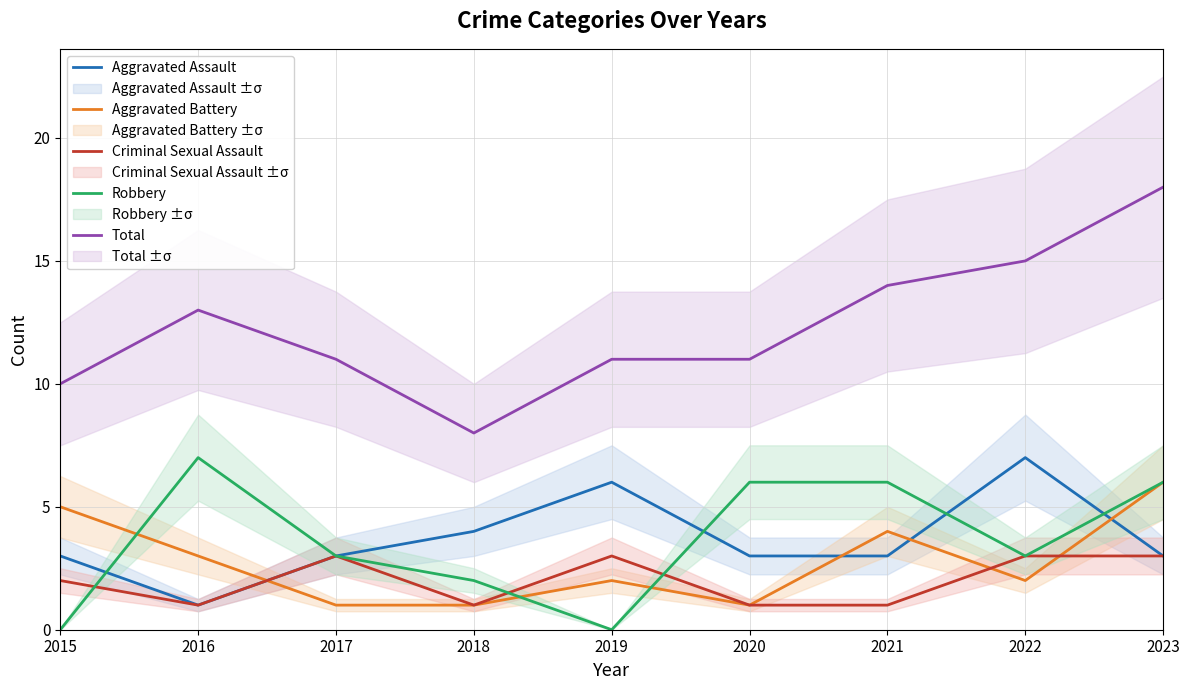

What is the difference between the highest and lowest values at 2015?

10